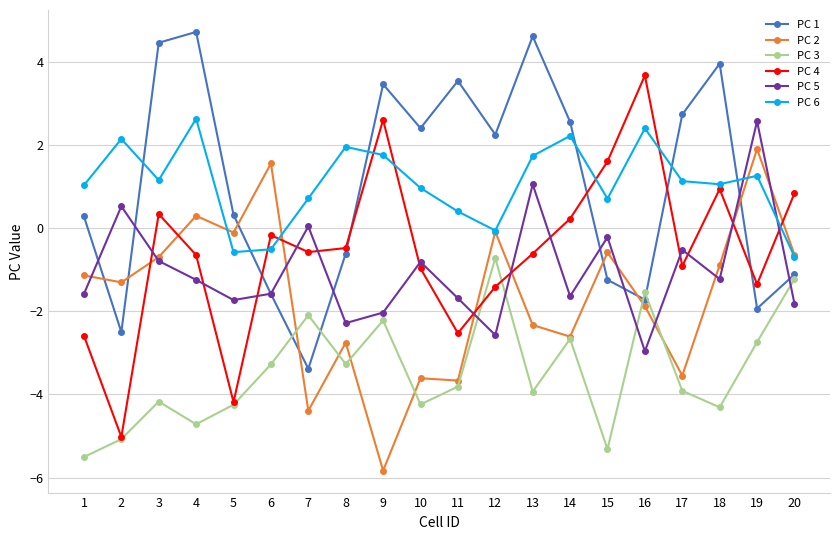

Where is the first local maximum for PC 3?

3